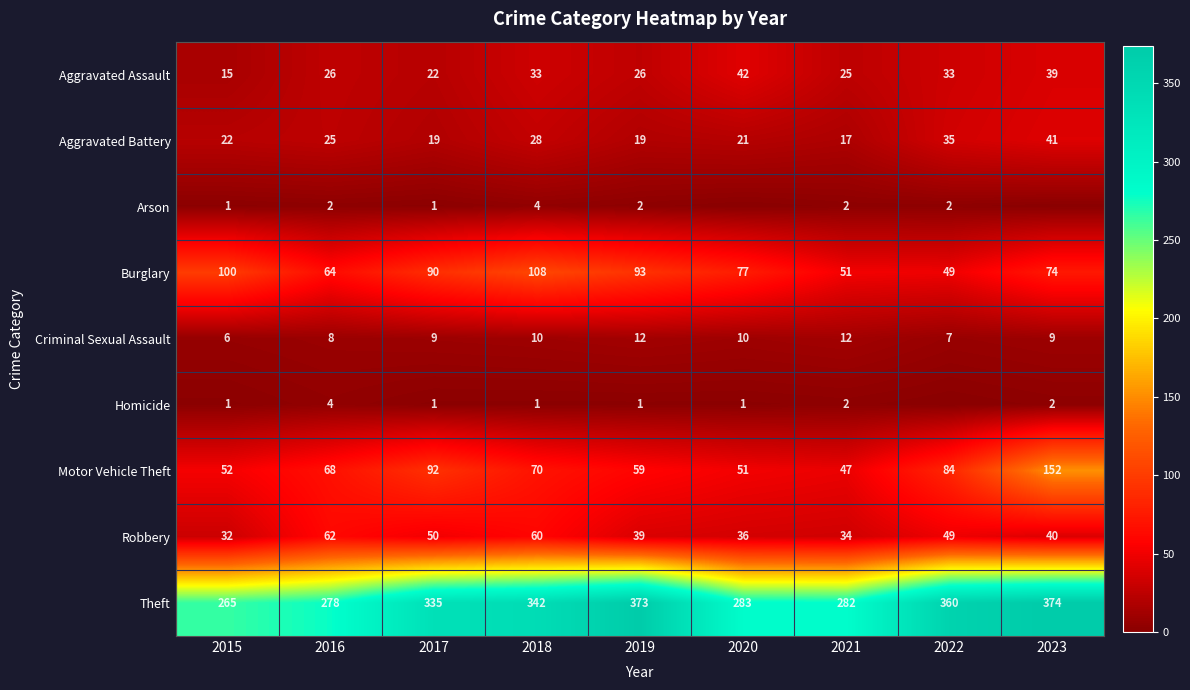

What is the total value across all series at 2015?

494